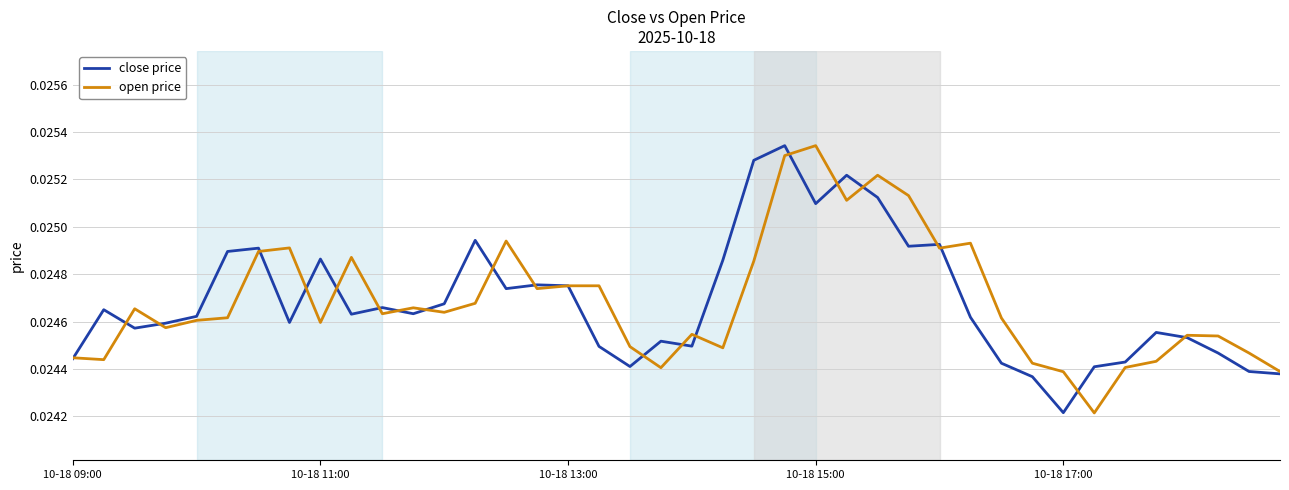

At how many categories does at least one series exceed 0?

40